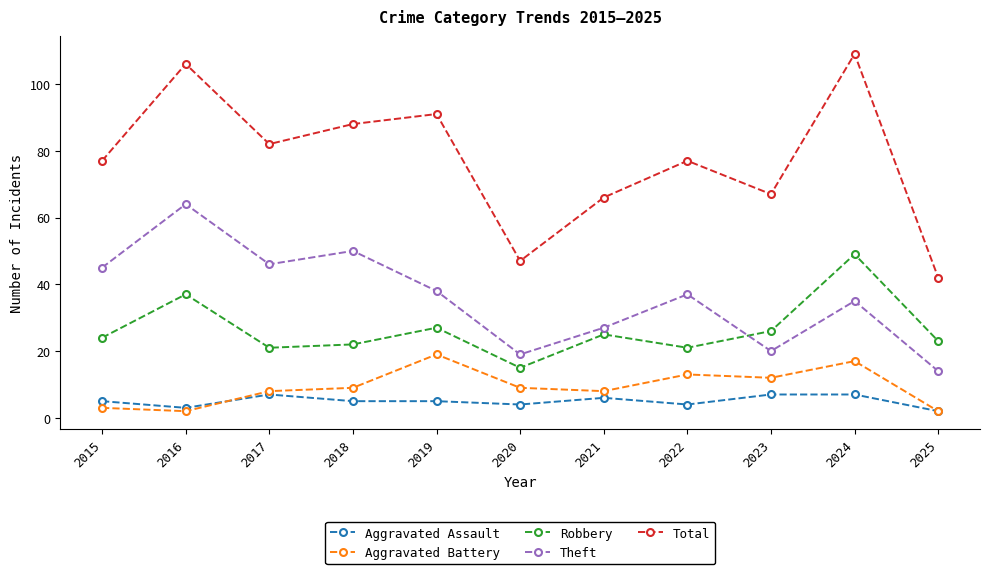

Which series has the largest range (max minus min)?

Total